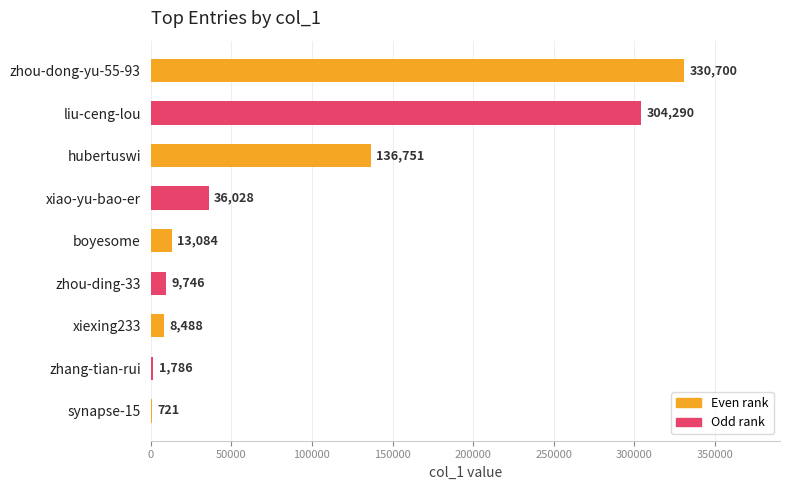

What is the change in value from liu-ceng-lou to zhang-tian-rui?

-302504